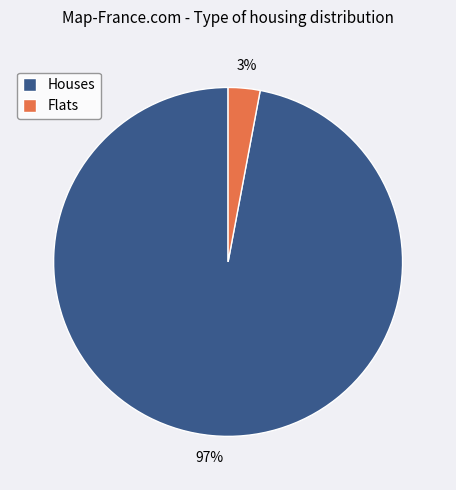

Rank the categories by value from highest to lowest.

Houses, Flats